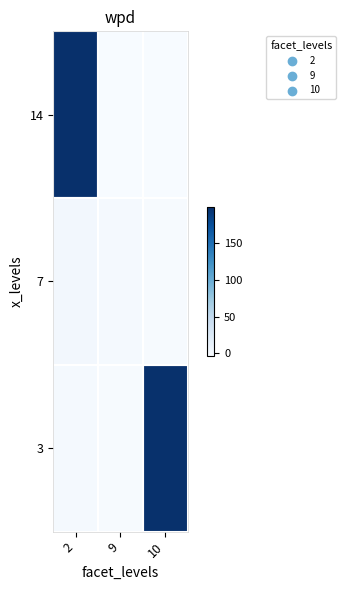

Reading left to right, what are all the values shown in this chart?

14: 2=198.3	9=-2.3	10=-3.0
7: 2=1.8	9=-0.6	10=-1.9
3: 2=-0.3	9=-1.7	10=197.1